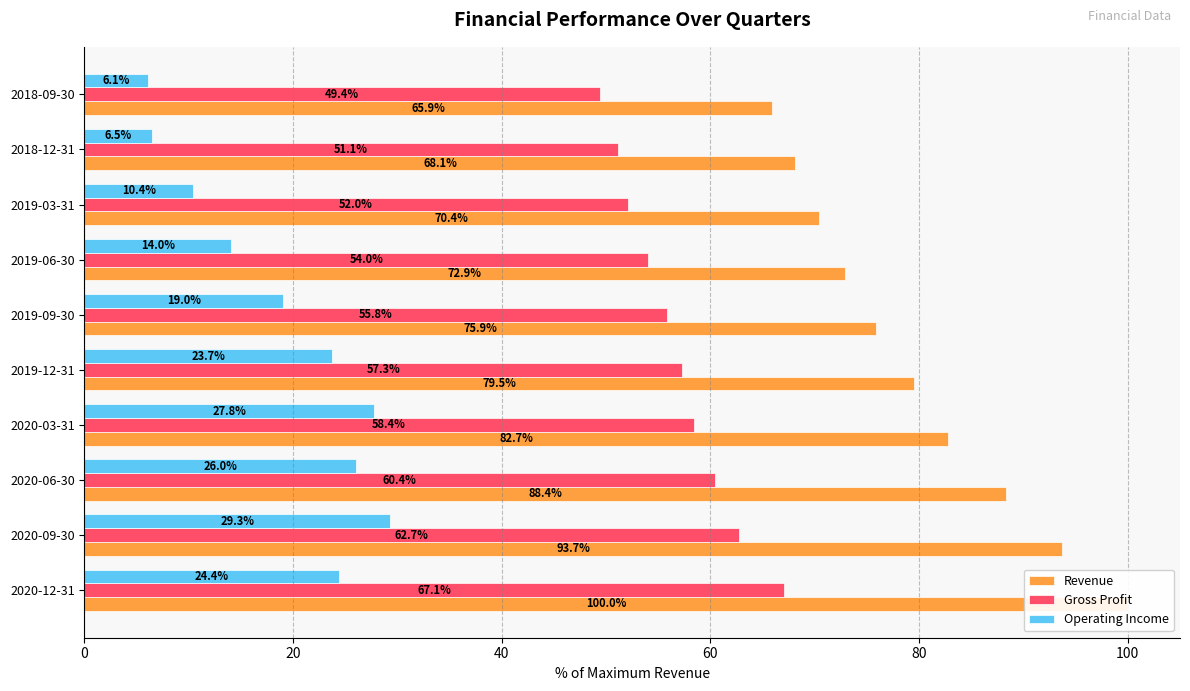

Rank the series by their average value, from highest to lowest.

Revenue, Gross Profit, Operating Income